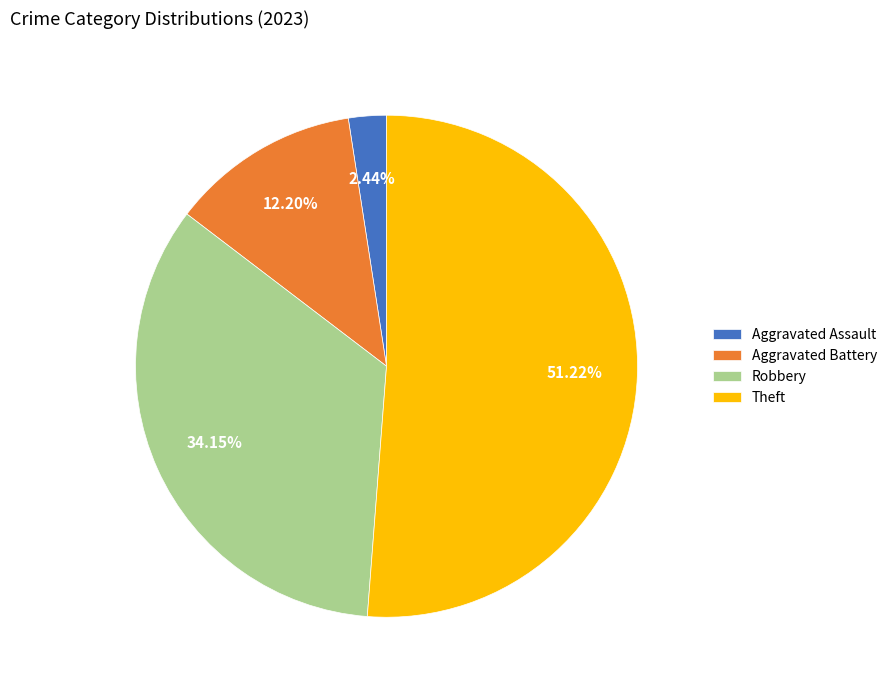

Rank the categories by value from highest to lowest.

Theft, Robbery, Aggravated Battery, Aggravated Assault